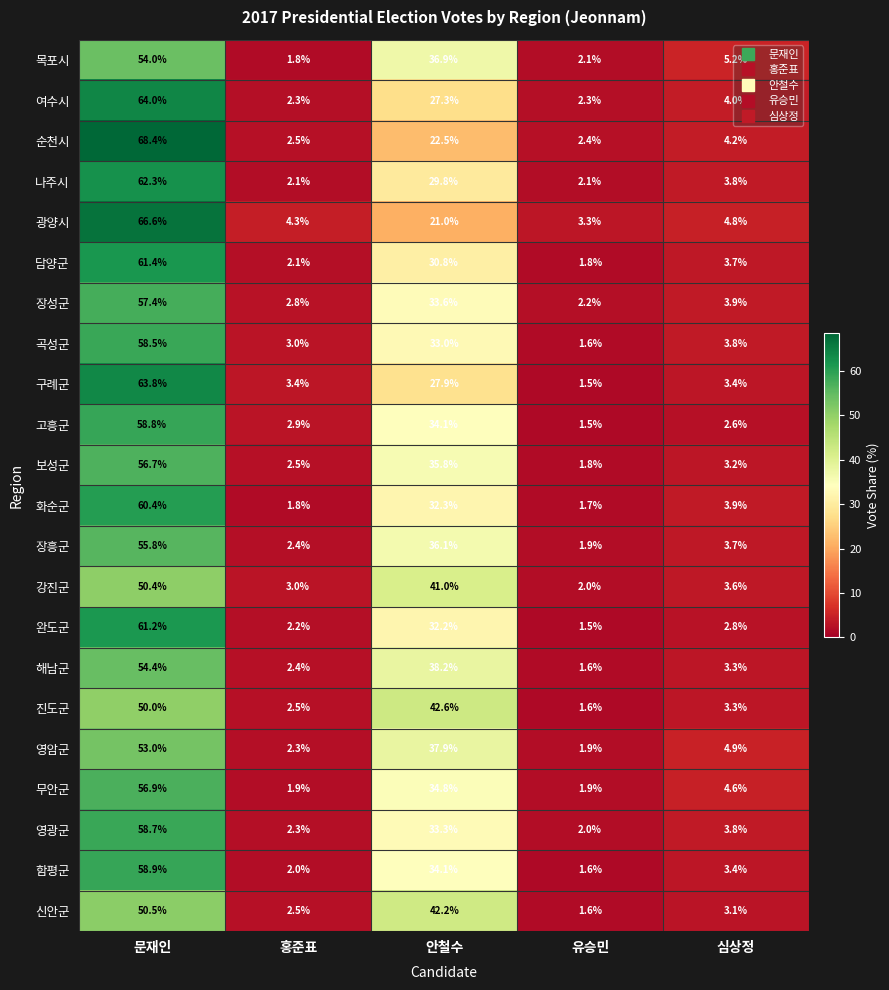

At how many categories does at least one series exceed 20?

2